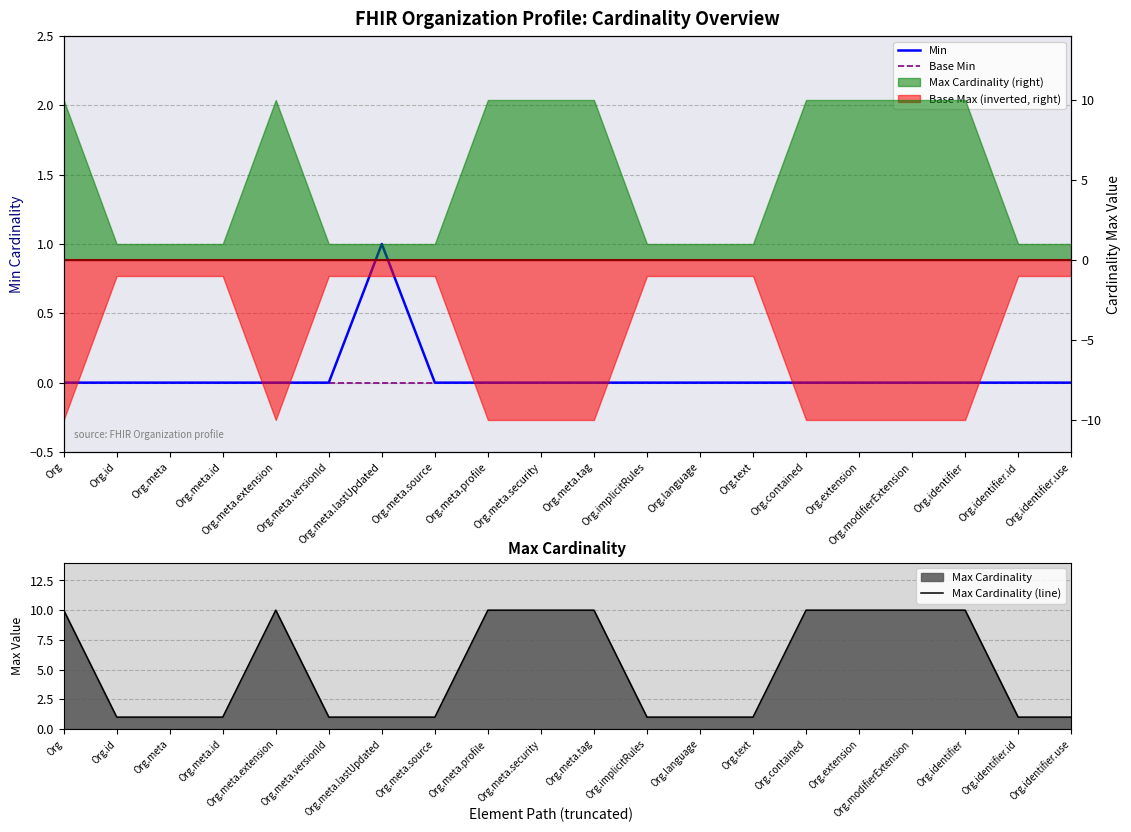

Reading left to right, extract all data points from this chart.

Min: 0	0	0	0	0	0	1	0	0	0	0	0	0	0	0	0	0	0	0	0
Base Min: 0	0	0	0	0	0	0	0	0	0	0	0	0	0	0	0	0	0	0	0
Max Cardinality (line): 10	1	1	1	10	1	1	1	10	10	10	1	1	1	10	10	10	10	1	1